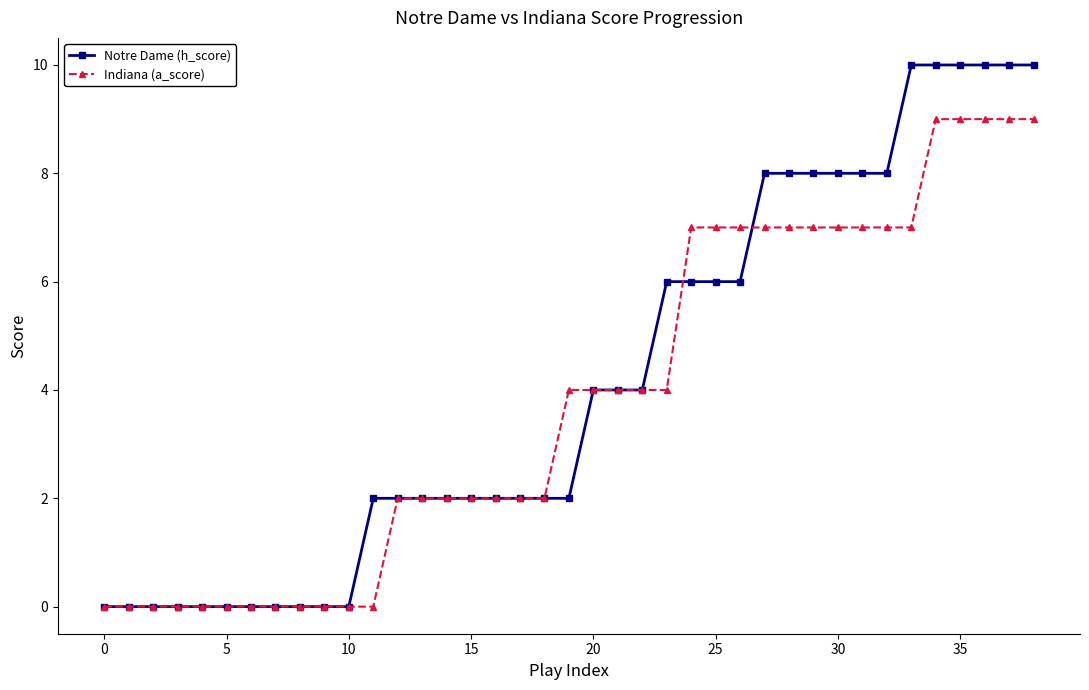

How many series are shown in this chart?

2